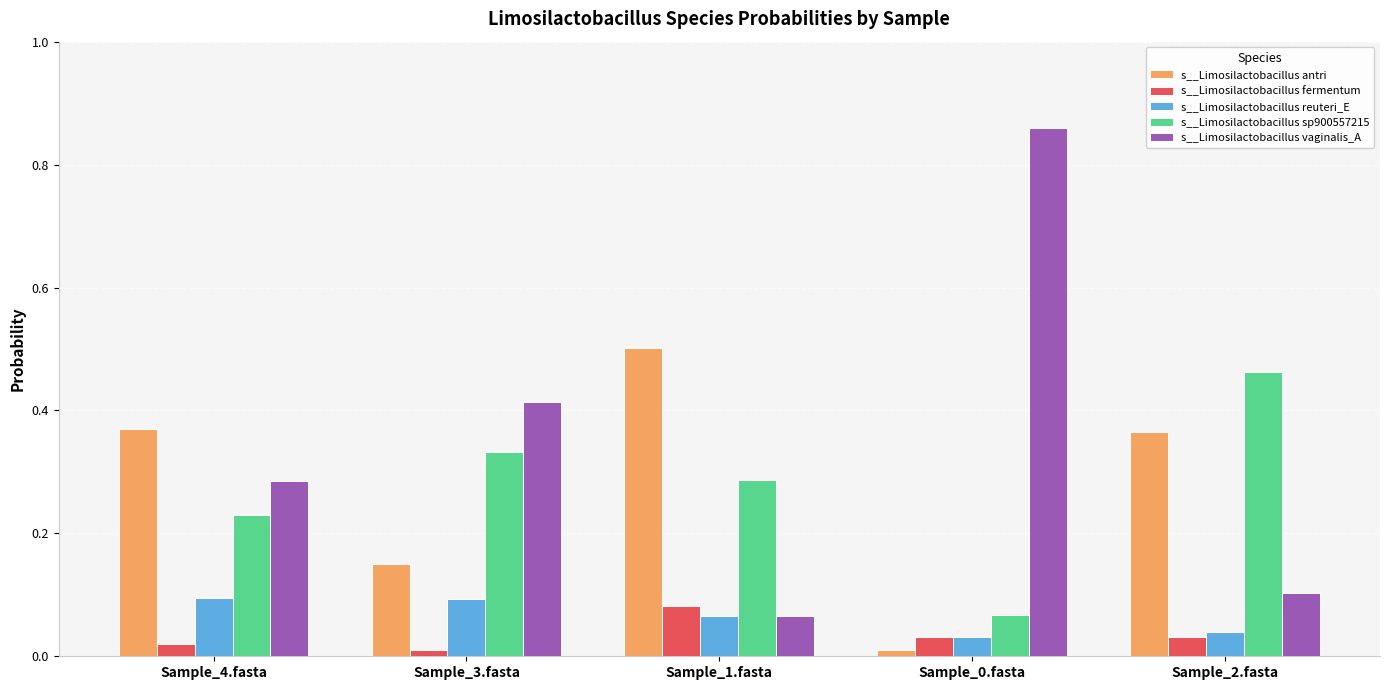

Which series has the largest range (max minus min)?

s__Limosilactobacillus vaginalis_A